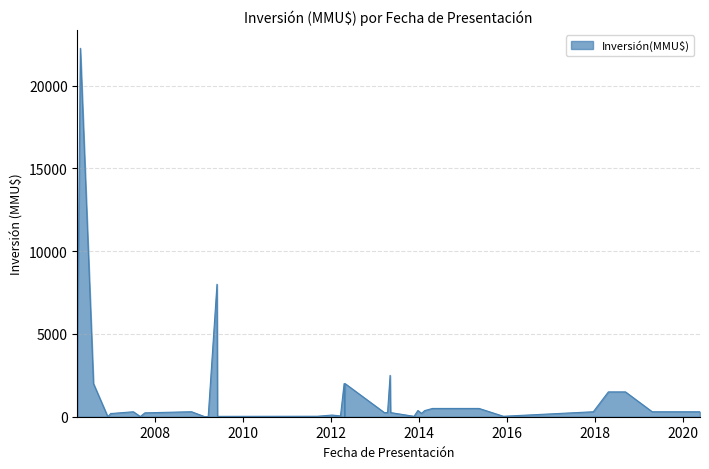

What is the maximum value shown in the chart?

22250